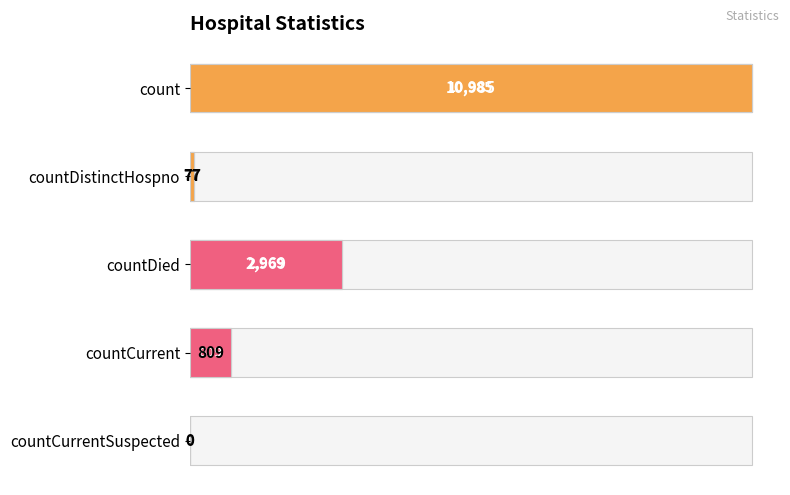

What is the difference between the maximum and minimum values?

10985